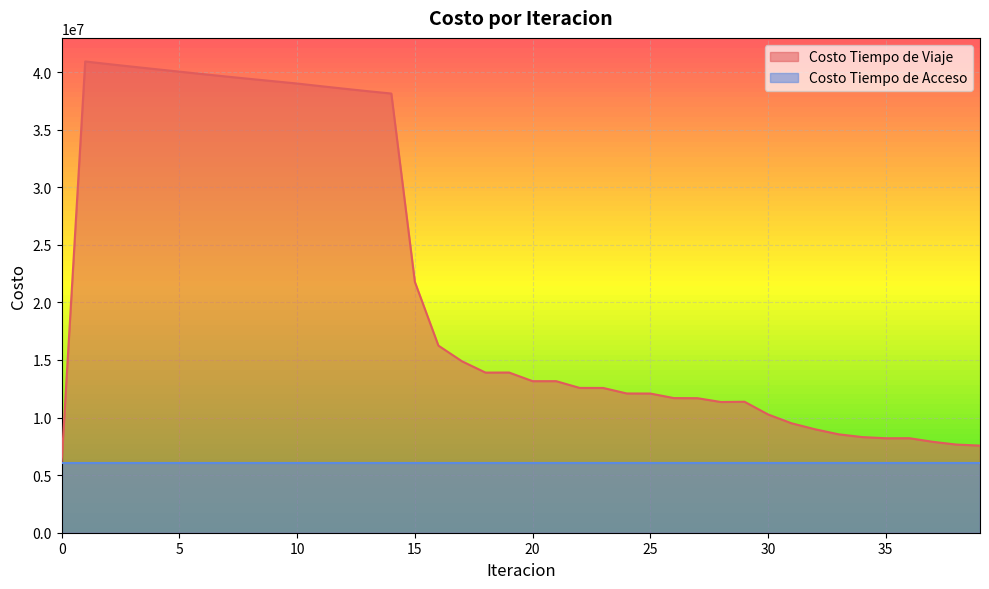

How many interior local peaks (higher than both neighbors) does the data have?

4